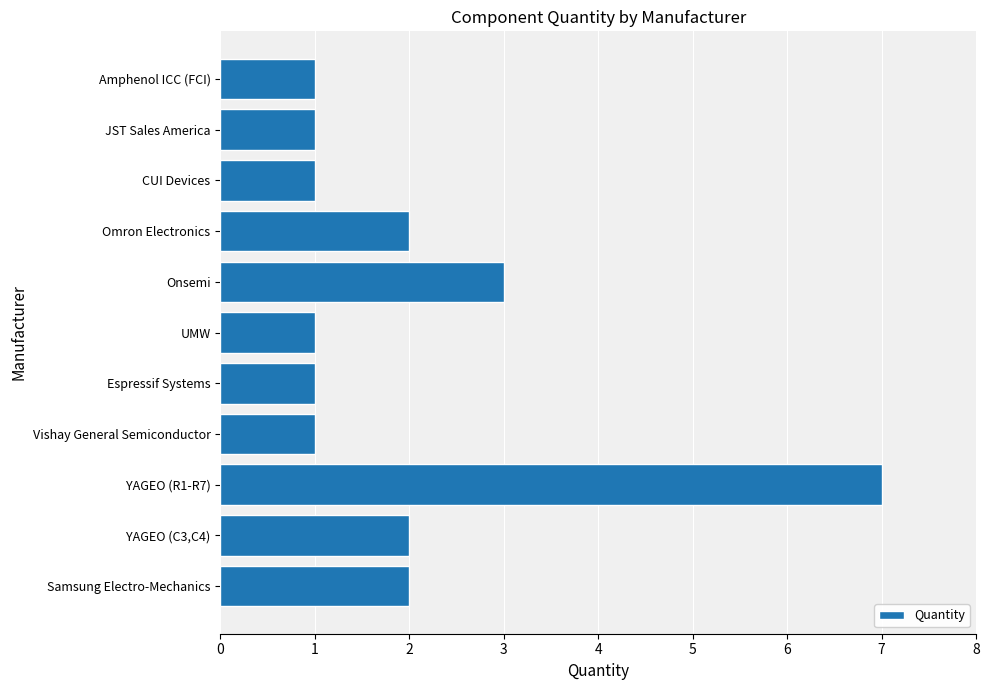

How many distinct data groups are displayed?

1